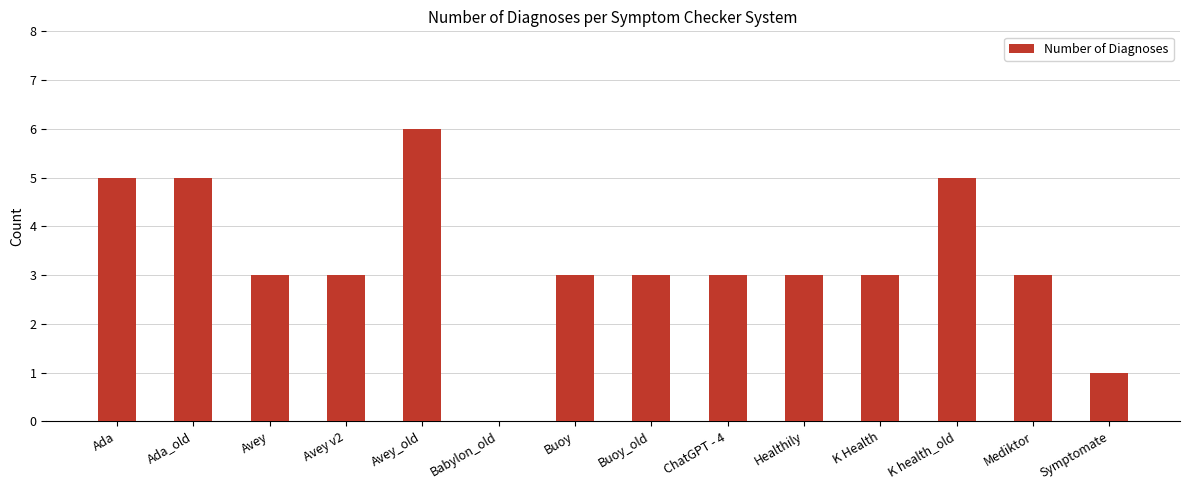

The chart shows a value of 3 at Mediktor. True or false?

True